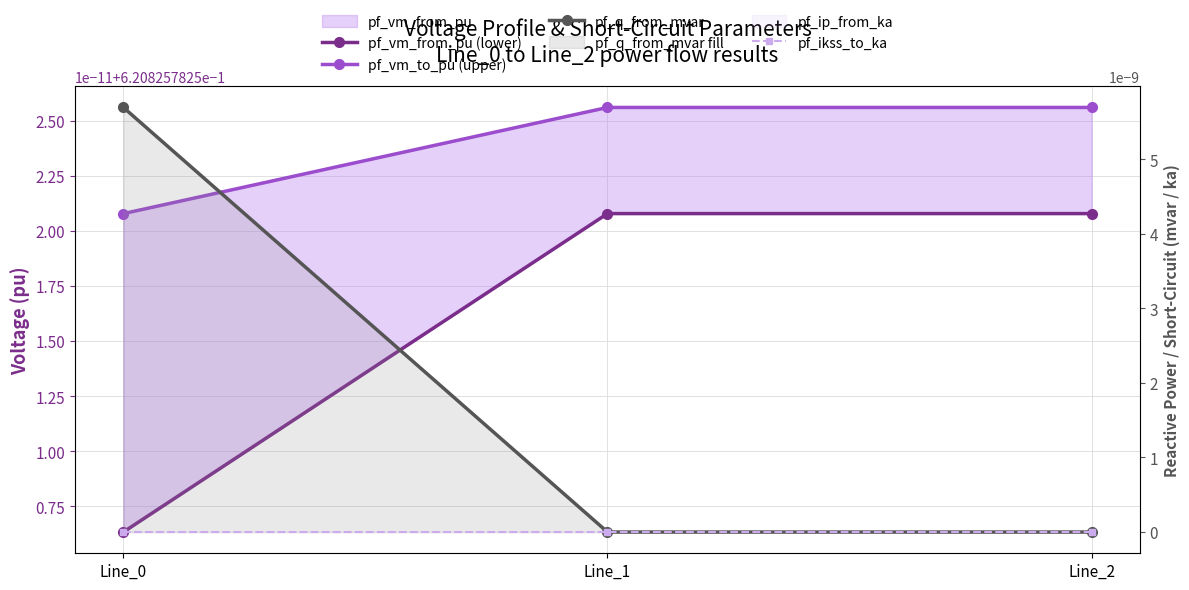

At which category does the chart reach its minimum across all series?

Line_1